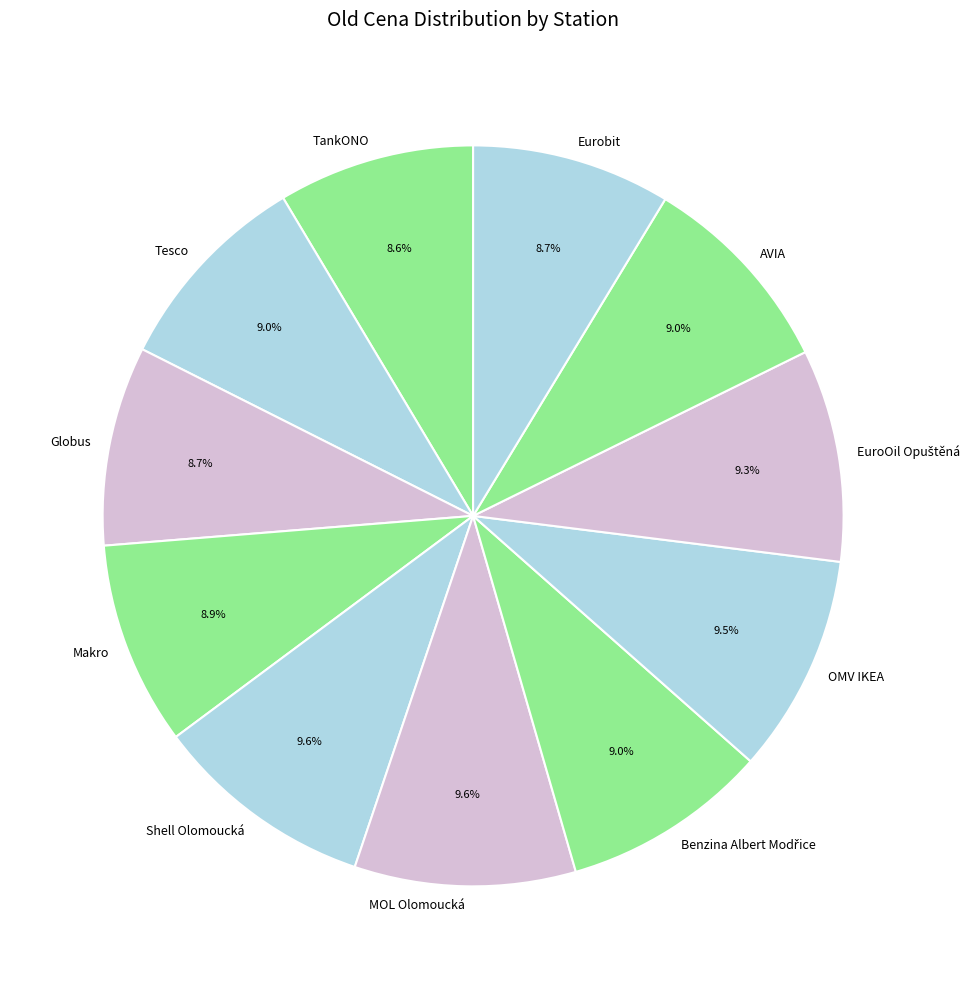

Is the sum of Eurobit and MOL Olomoucká greater than half?

No